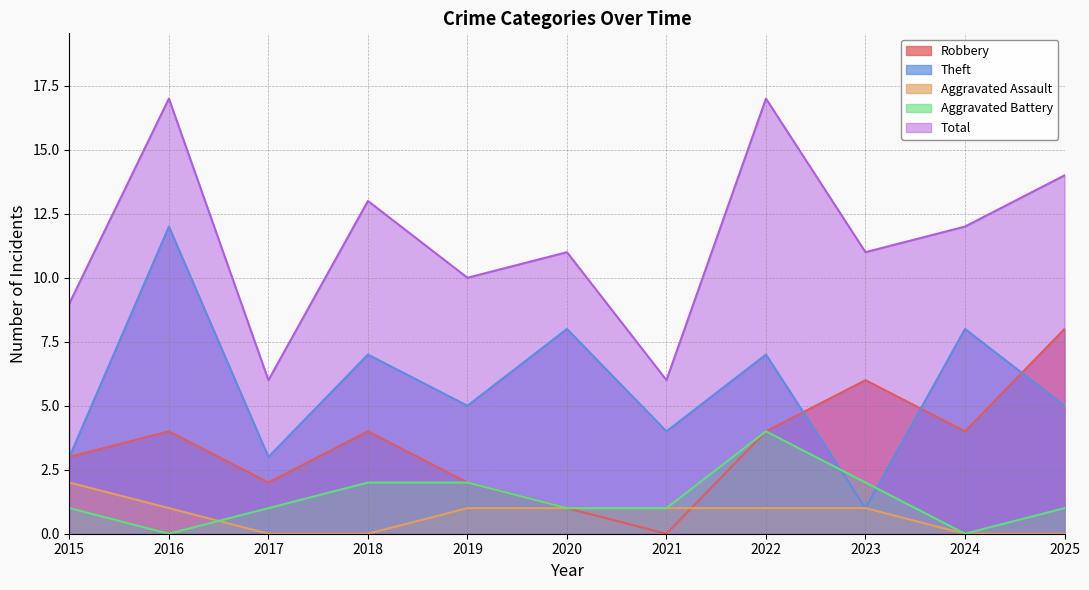

What is the difference between the highest and lowest values at 2024?

12